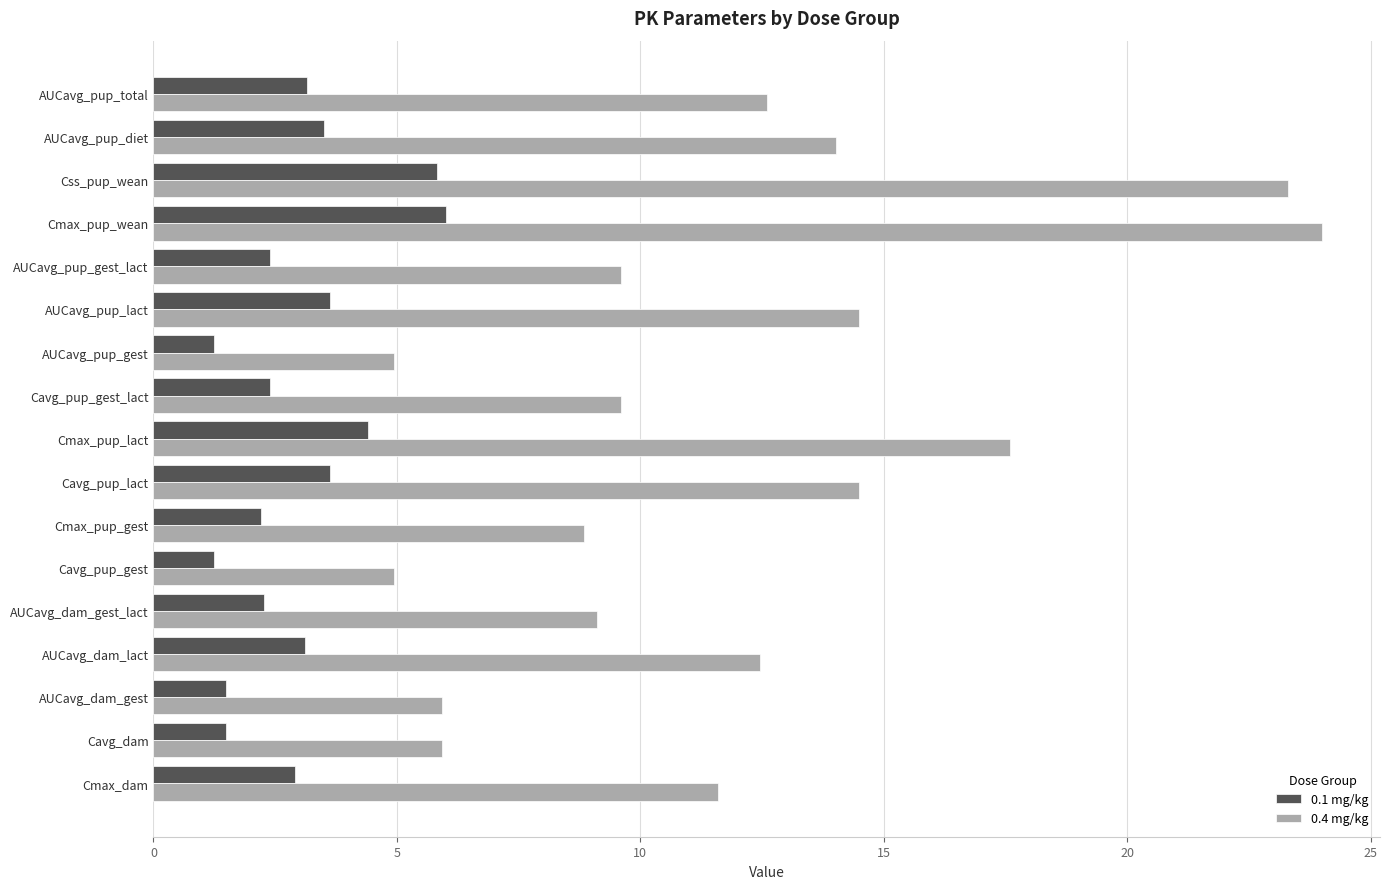

The value of 0.4 mg/kg at Css_pup_wean is 38.8. True or false?

False